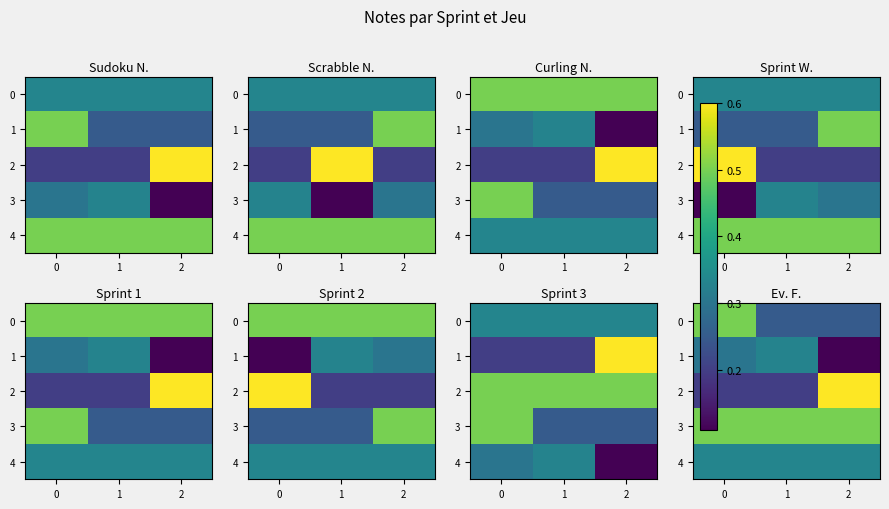

Which series has the largest total across all categories?

3